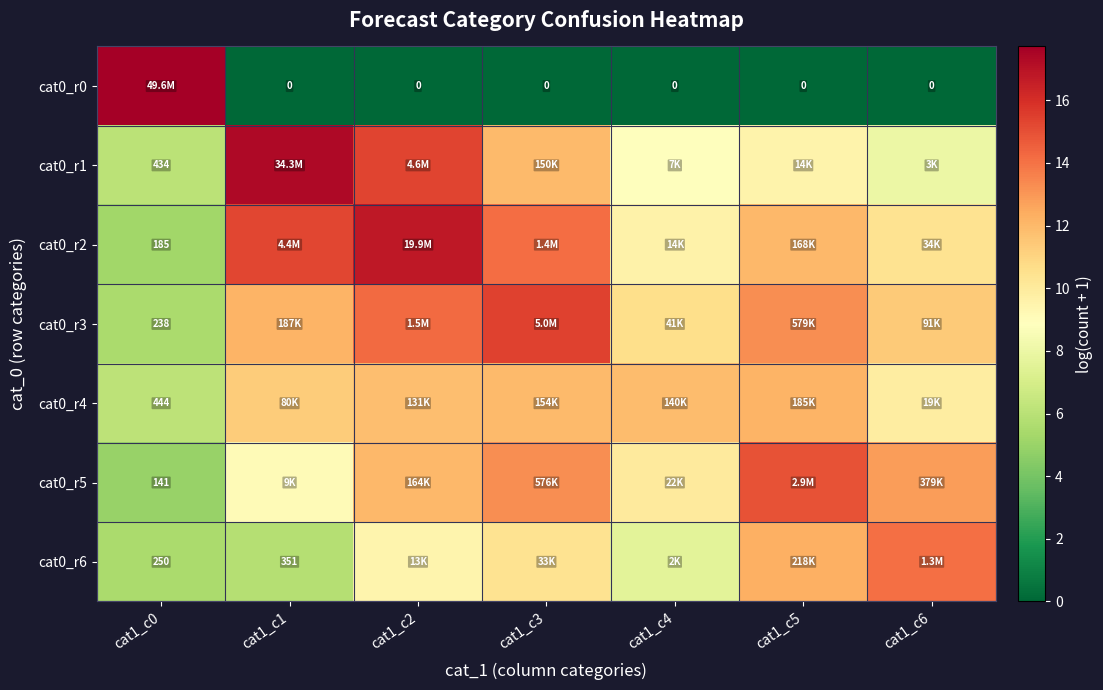

What is the spread (max minus min) of values at cat1_c6?

14.1